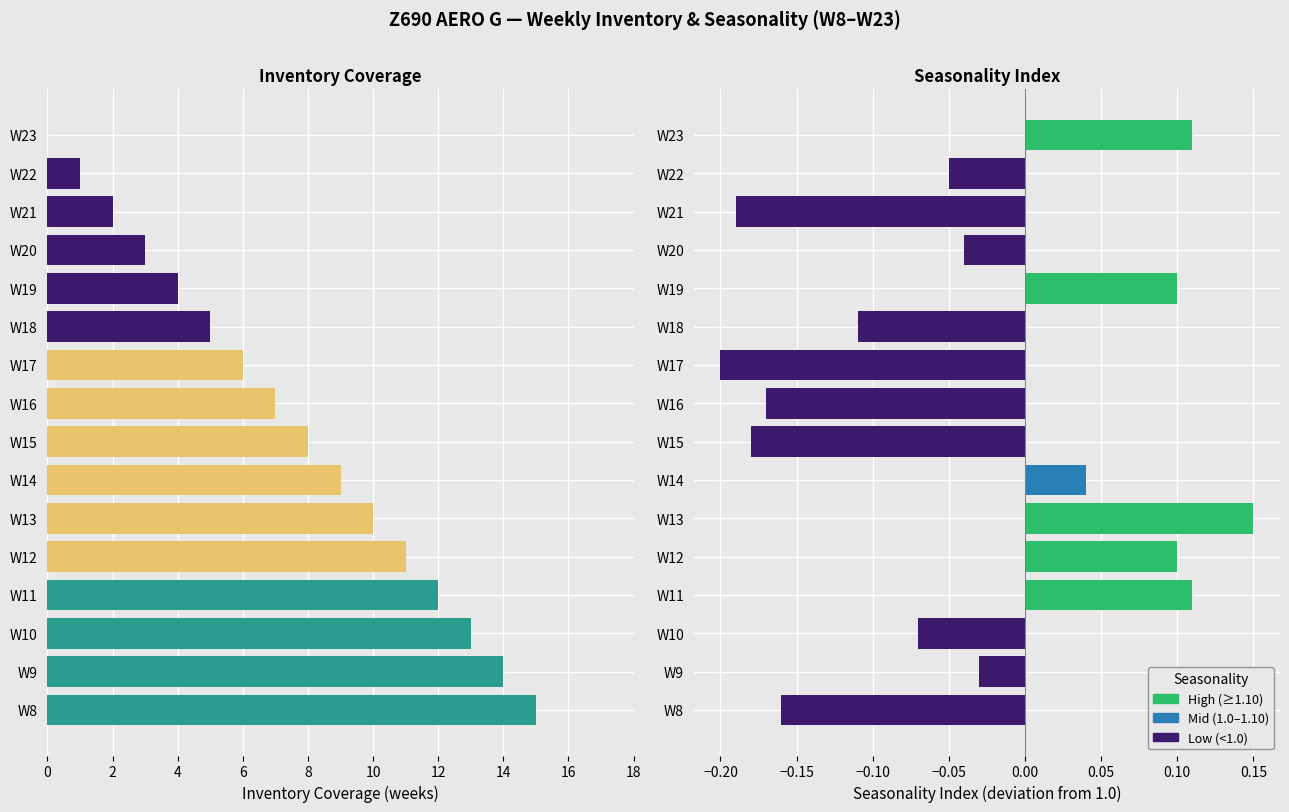

Reading left to right, list all the values displayed in this chart.

Inventory Coverage: 15.0	14.0	13.0	12.0	11.0	10.0	9.0	8.0	7.0	6.0	5.0	4.0	3.0	2.0	1.0	0.0
Seasonality Index: -0.2	-0.0	-0.1	0.1	0.1	0.1	0.0	-0.2	-0.2	-0.2	-0.1	0.1	-0.0	-0.2	-0.1	0.1